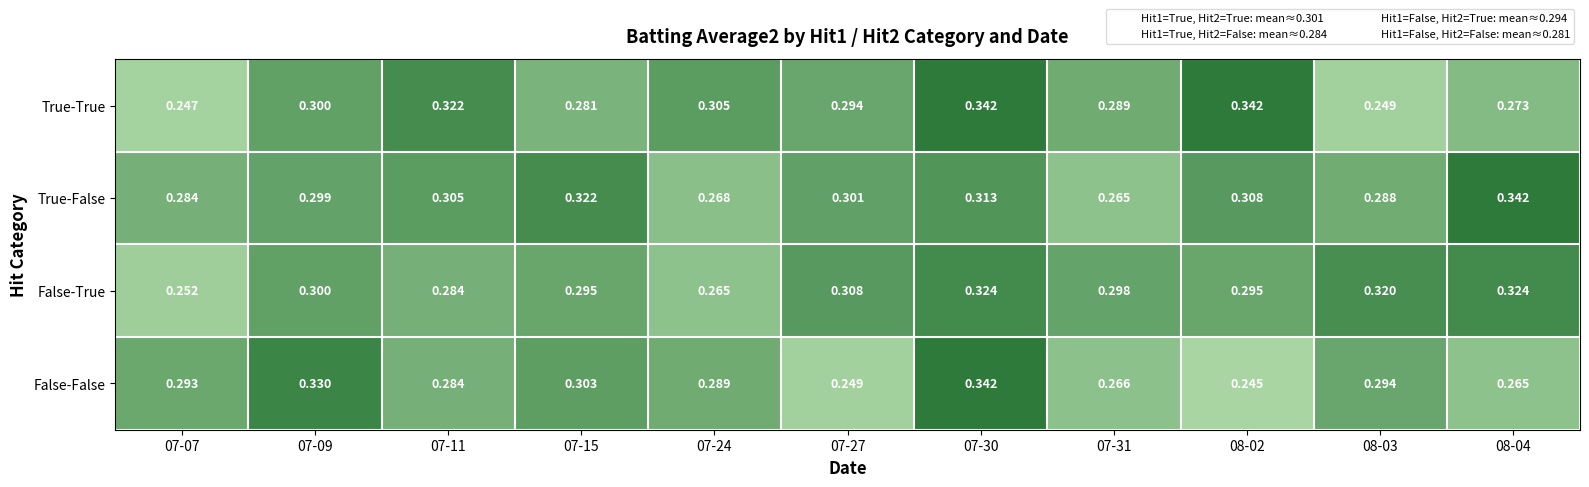

At which category is the sum across all series the highest?

07-30